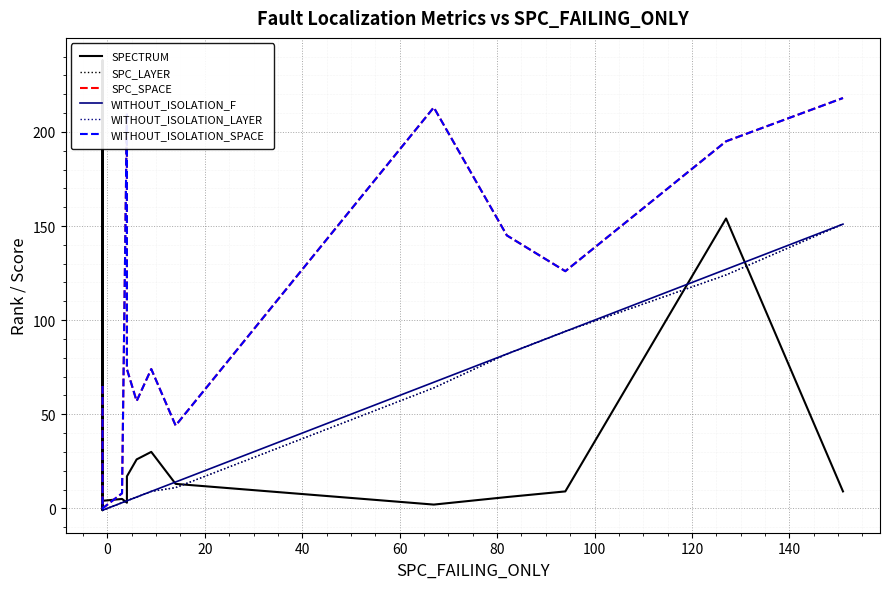

What is the difference between the maximum and minimum values in the WITHOUT_ISOLATION_SPACE series?

218